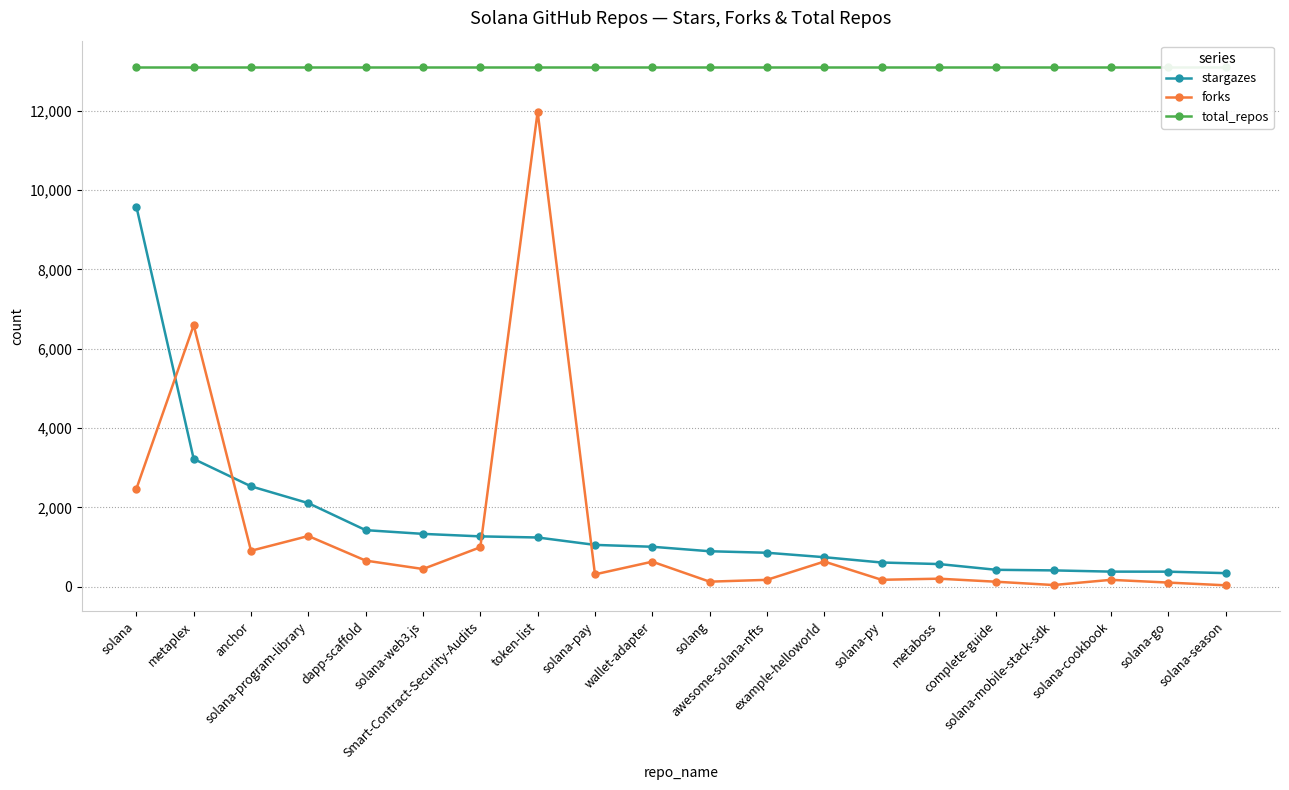

What is the label of the 15th point from the right?

solana-web3.js